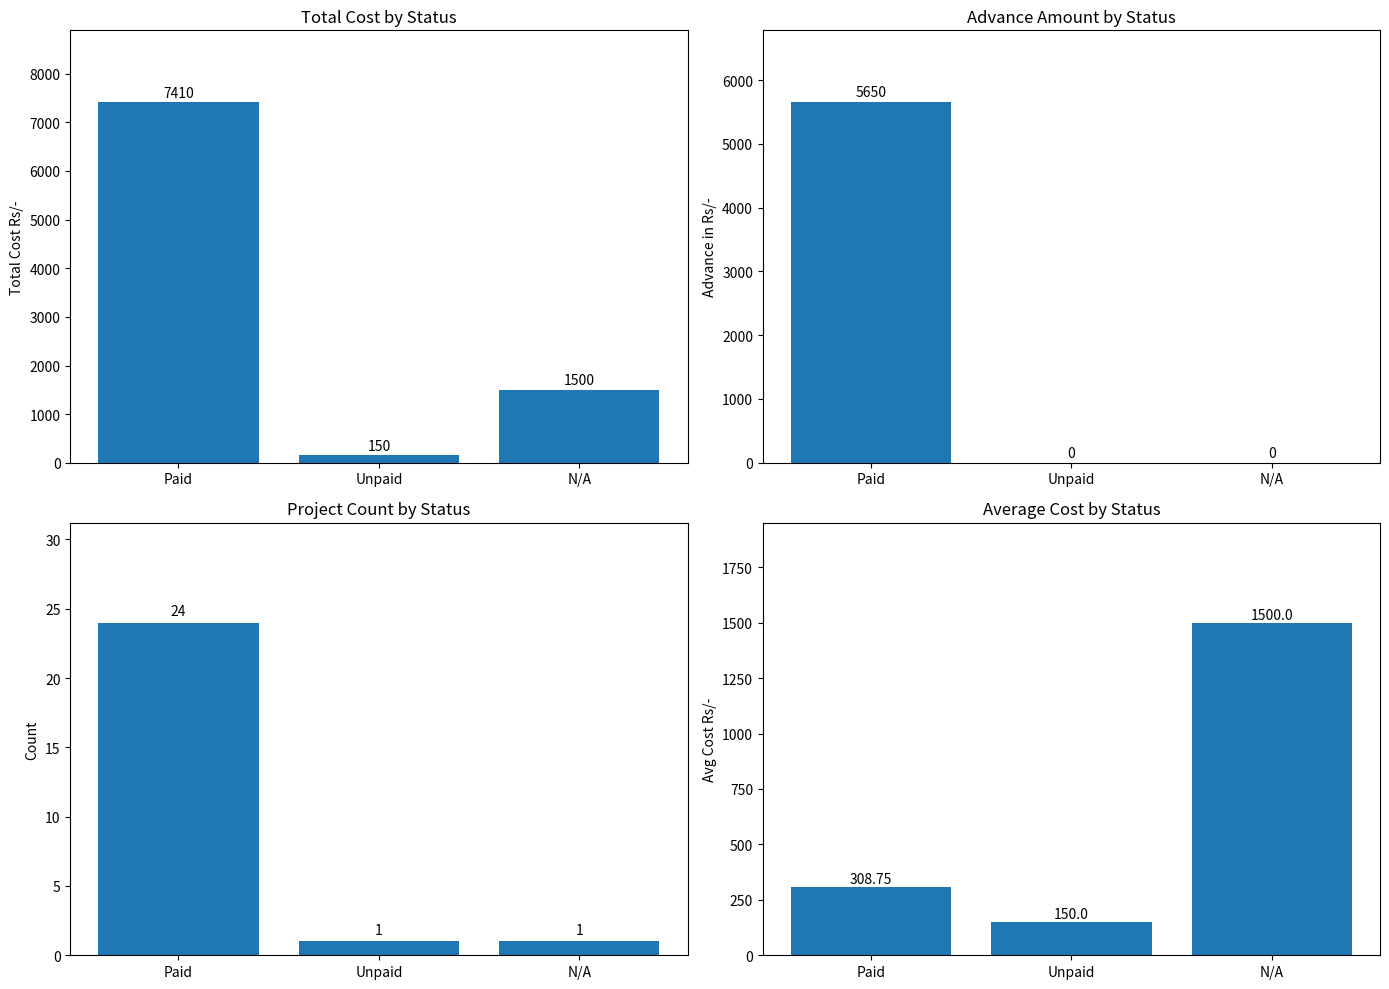

Is the value of Count at Unpaid greater than the value of Advance in Rs/- at Unpaid?

Yes